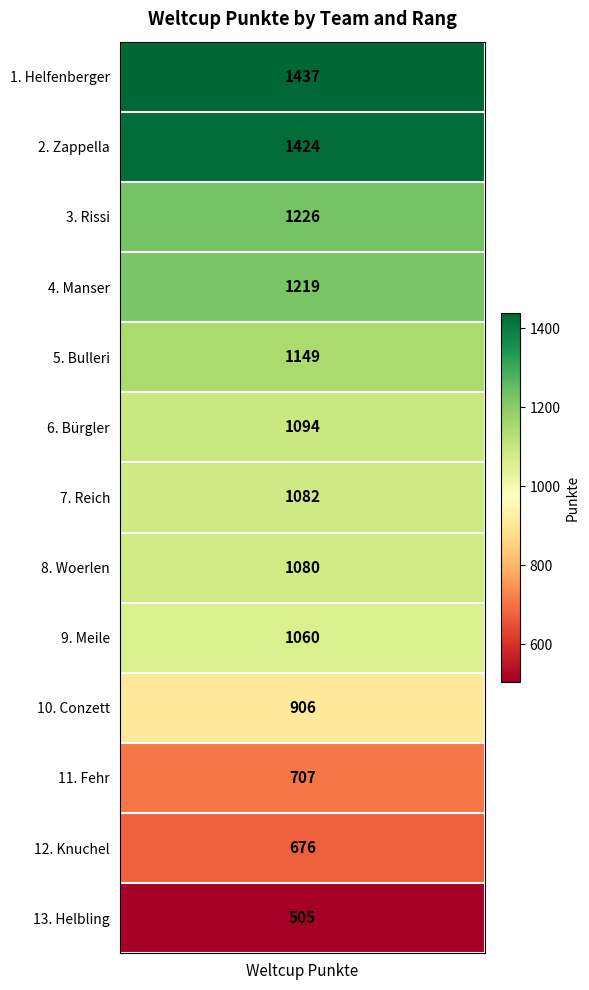

Reading left to right, list all the values displayed in this chart.

Helfenberger=1437	Zappella=1424	Rissi=1226	Manser=1219	Bulleri=1149	Bürgler=1094	Reich=1082	Woerlen=1080	Meile=1060	Conzett=906	Fehr=707	Knuchel=676	Helbling=505